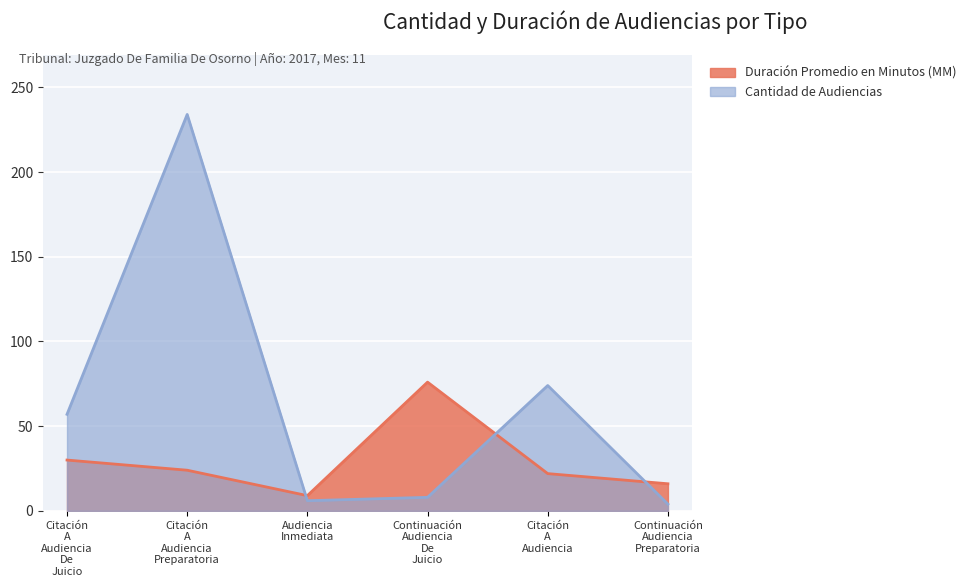

Which series has the widest spread of values?

Cantidad de Audiencias